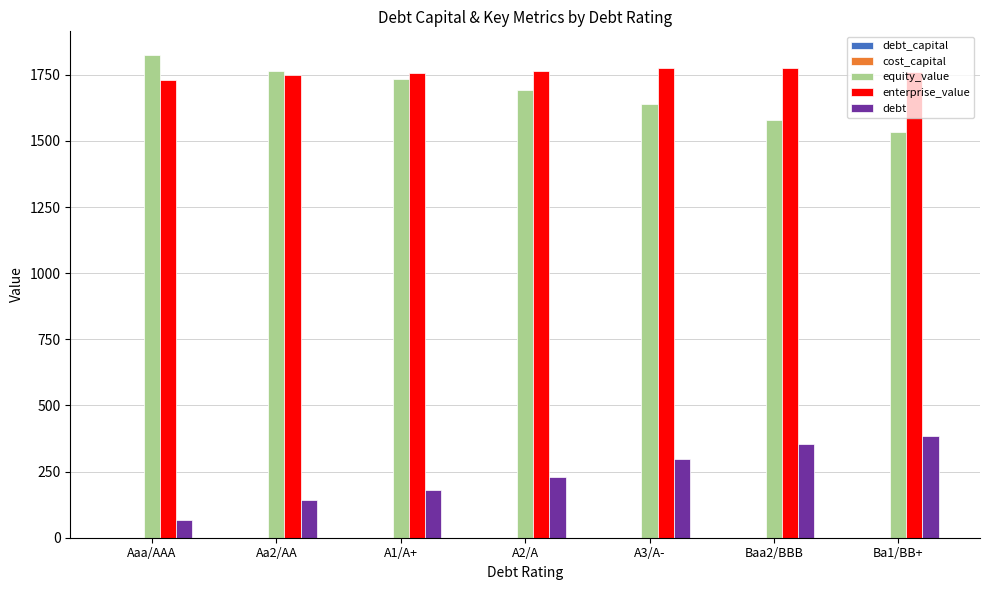

Which series has the largest total across all categories?

enterprise_value